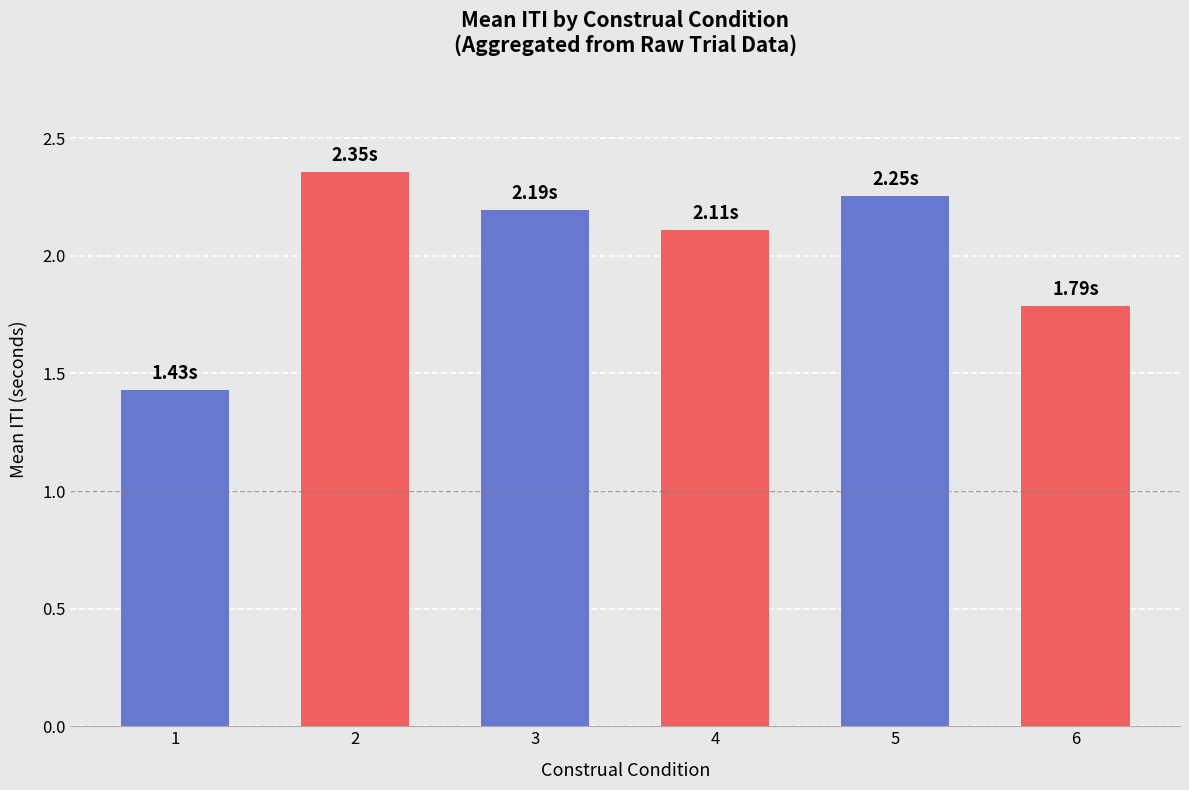

At which label is the value closest to 1?

1